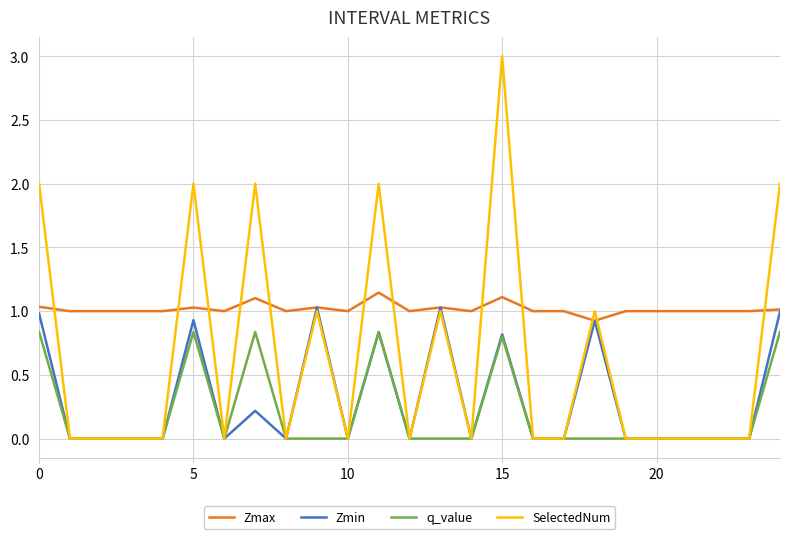

Which series has the largest range (max minus min)?

SelectedNum